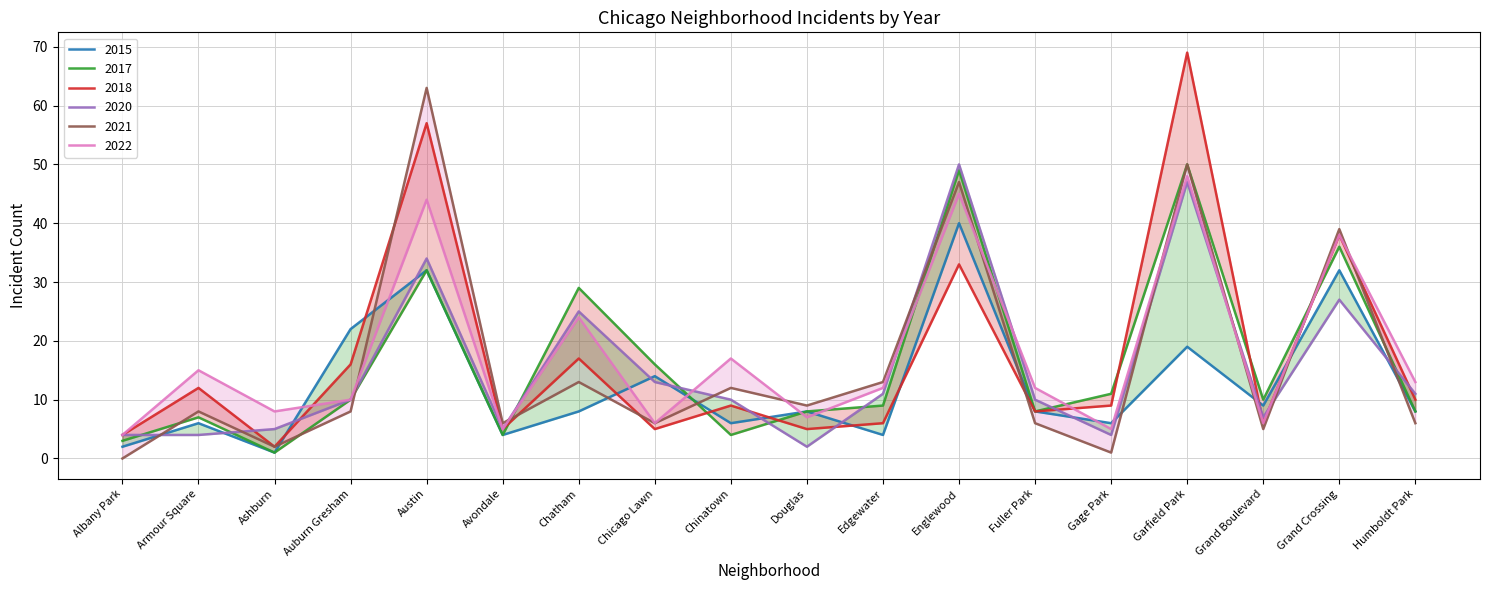

Reading left to right, list all the values displayed in this chart.

2015: 2	6	1	22	32	4	8	14	6	8	4	40	8	6	19	9	32	8
2017: 3	7	1	10	32	4	29	16	4	8	9	49	8	11	50	10	36	8
2018: 4	12	2	16	57	5	17	5	9	5	6	33	8	9	69	6	38	10
2020: 4	4	5	10	34	5	25	13	10	2	11	50	10	4	47	7	27	11
2021: 0	8	2	8	63	6	13	6	12	9	13	47	6	1	50	5	39	6
2022: 4	15	8	10	44	5	24	6	17	7	12	45	12	5	48	6	38	13